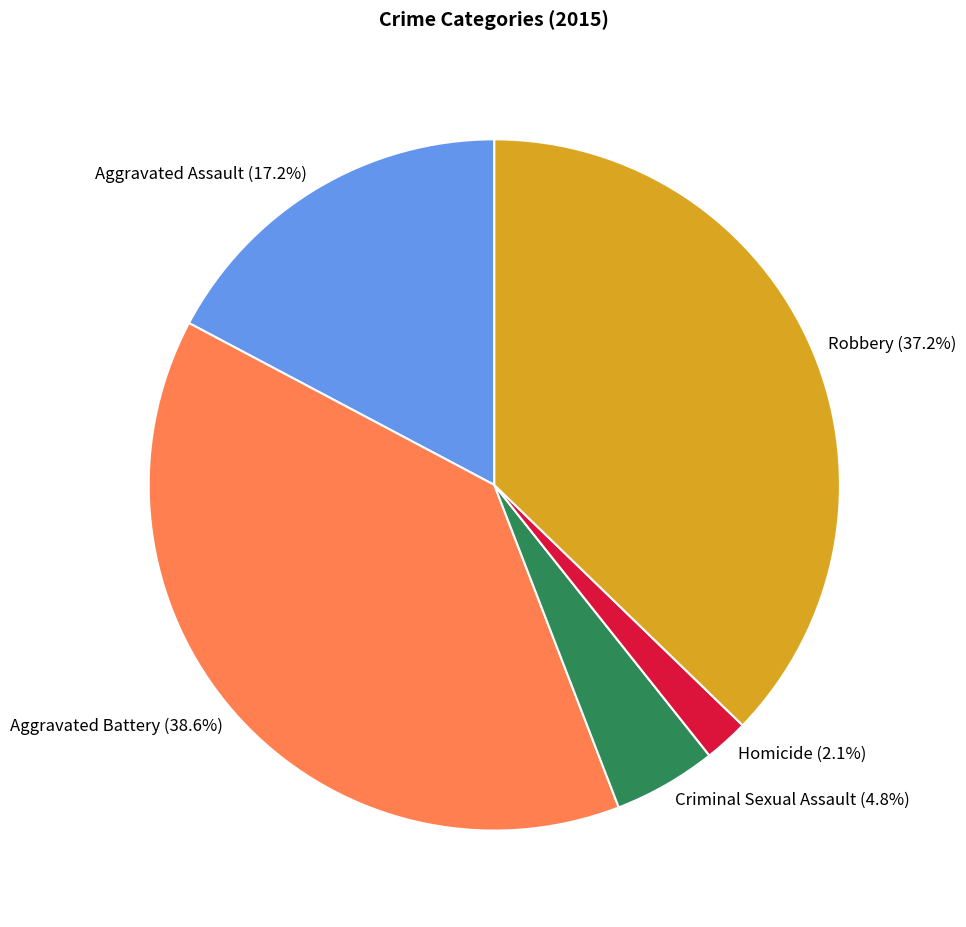

Is it true that Aggravated Assault is 17% of the pie?

True